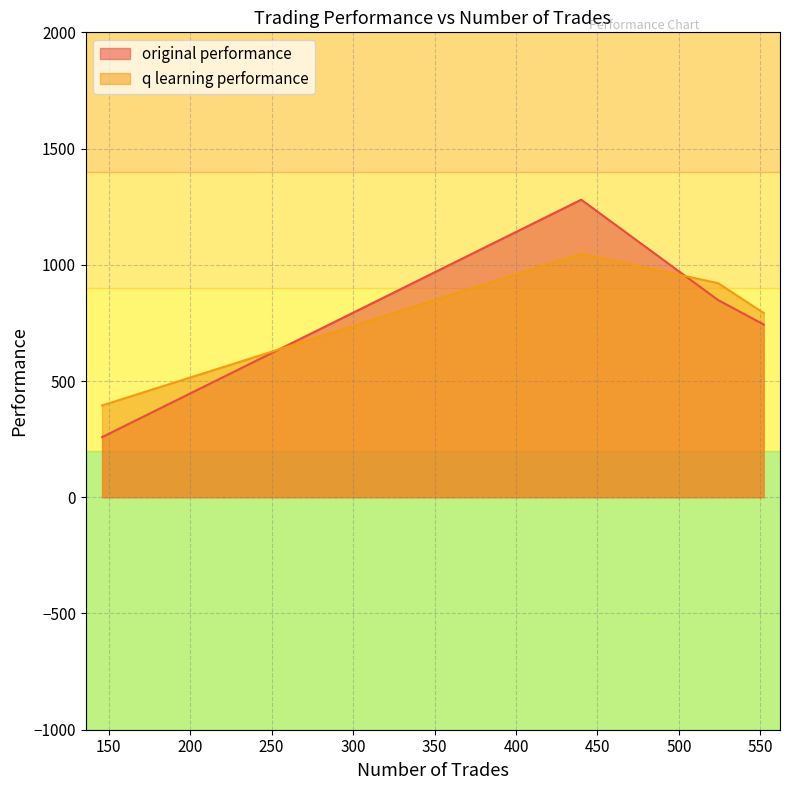

True or false: original performance and q learning performance cross at least once.

True